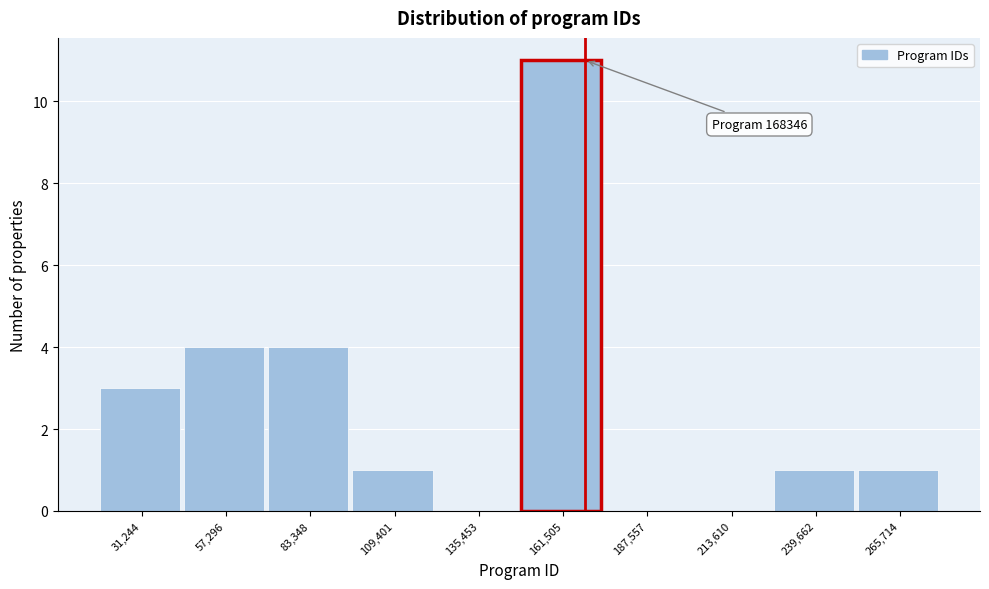

Over which range of the x-axis is the bar tallest?

150000 to 175000